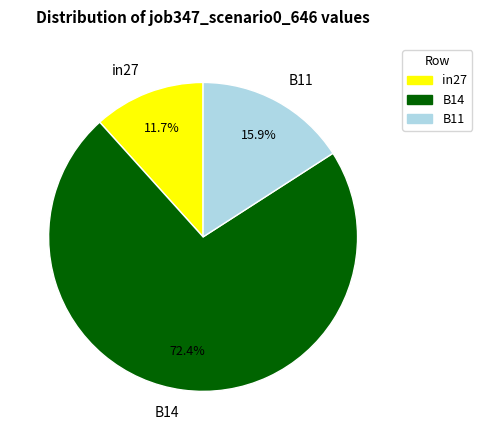

How many slices are in this pie chart?

3